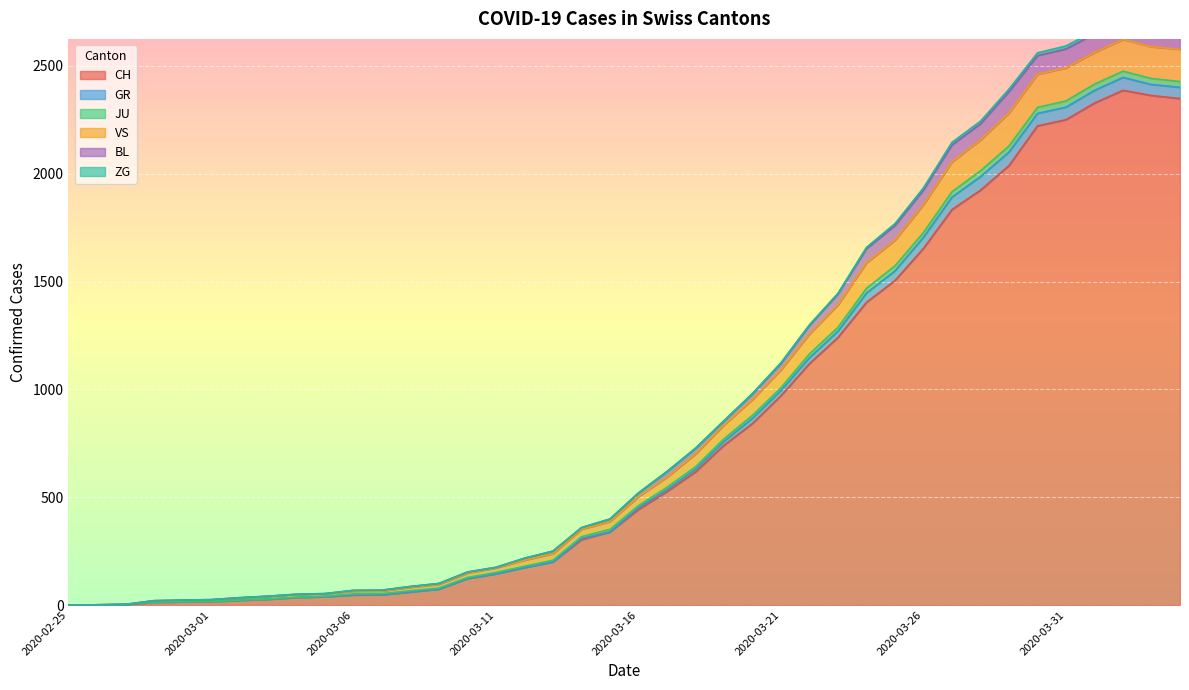

The value of CH at 2020-02-25 is 0. True or false?

True